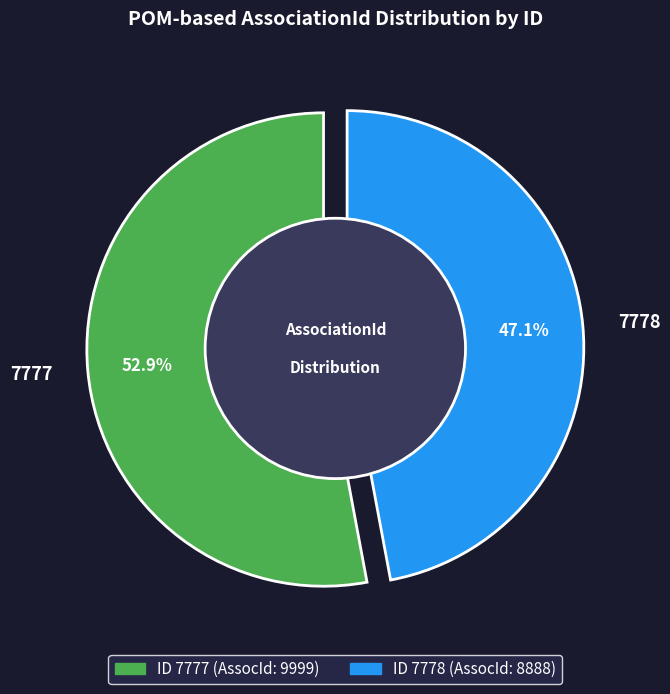

What portion of the pie excludes 7778?

52.9%